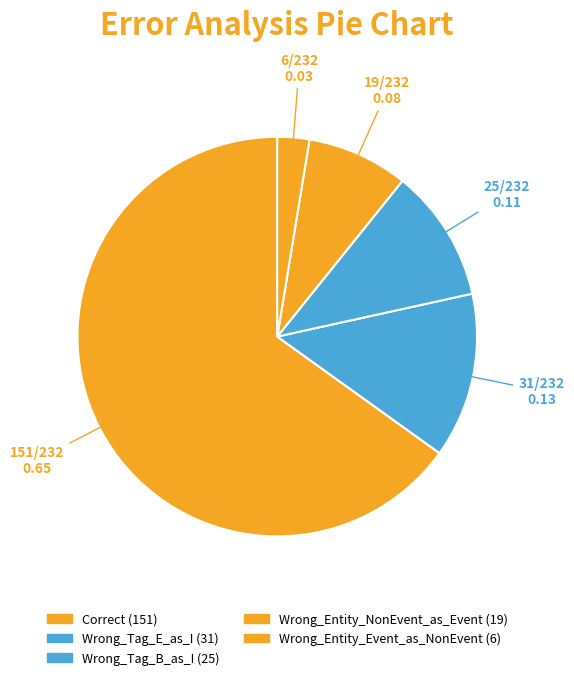

Count the number of slices in the pie.

5